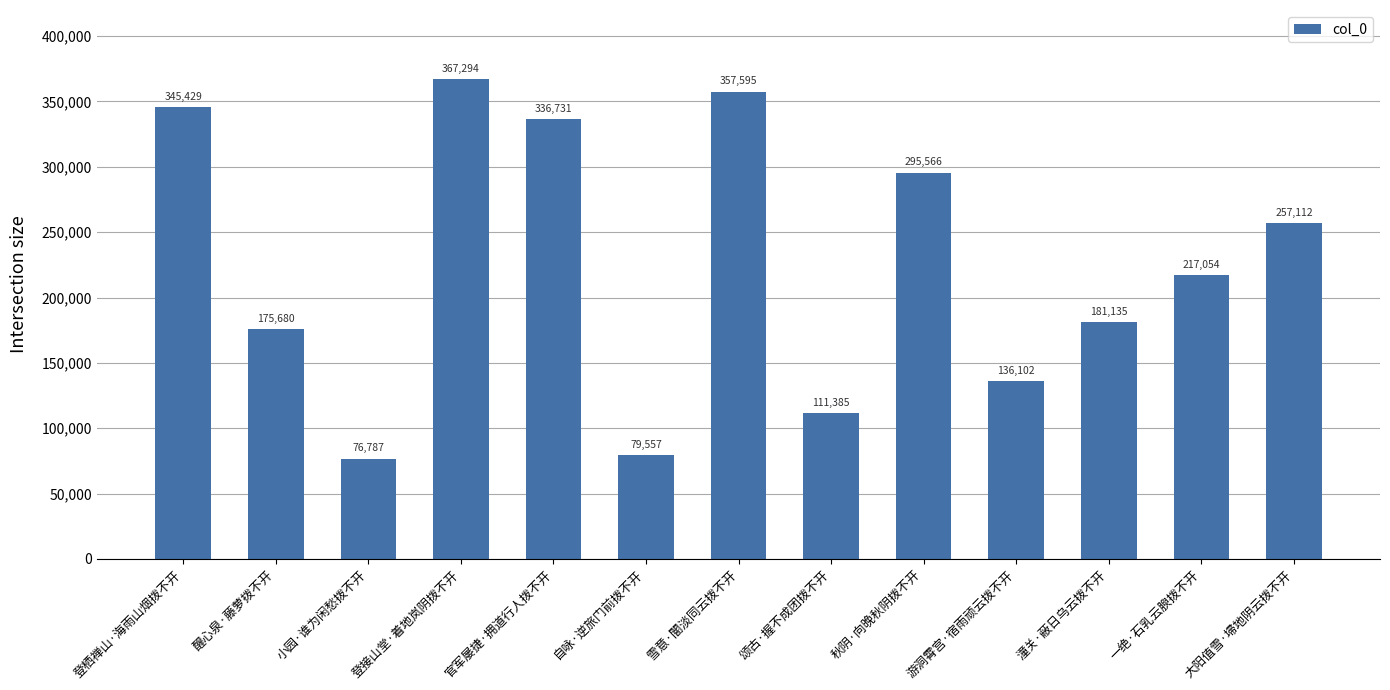

List the labels in order of value, smallest first.

小园·谁为闲愁拨不开, 自咏·逆旅门前拨不开, 颂古·握不成团拨不开, 游洞霄宫·宿雨顽云拨不开, 醒心泉·藤萝拨不开, 潼关·蔽日乌云拨不开, 一绝·石乳云腴拨不开, 大阳值雪·埽地阴云拨不开, 秋阴·向晚秋阴拨不开, 官军屡捷·拥道行人拨不开, 登栖禅山·海雨山烟拨不开, 雪意·闇淡同云拨不开, 登接山堂·着地岚阴拨不开